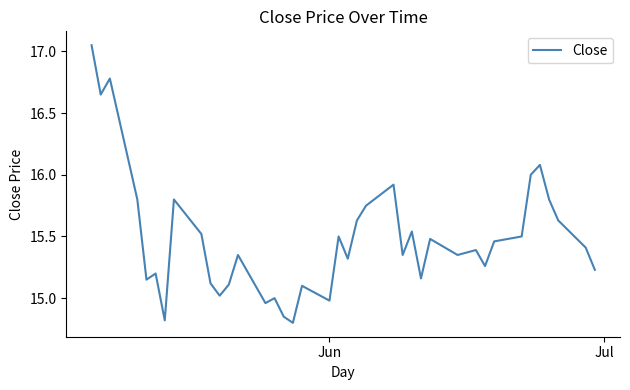

What is the sum of all values?

619.2